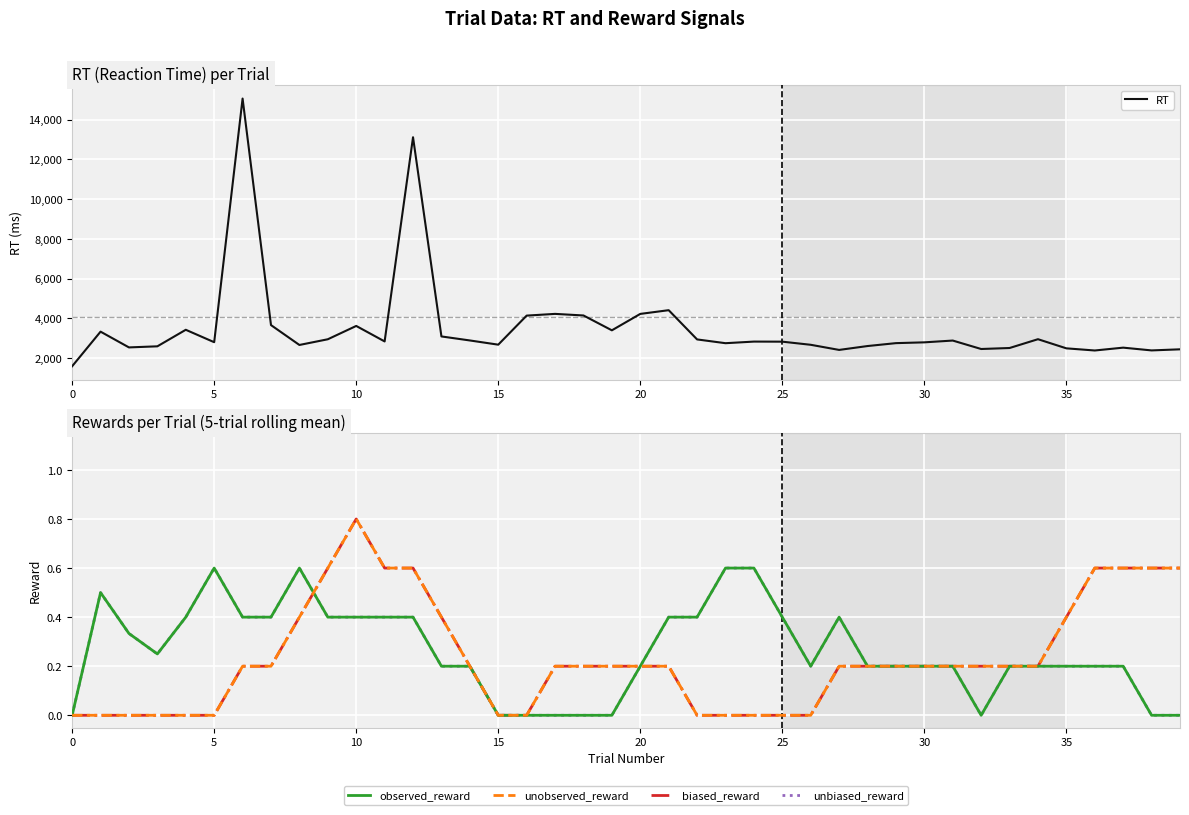

What is the maximum value for RT?

15065